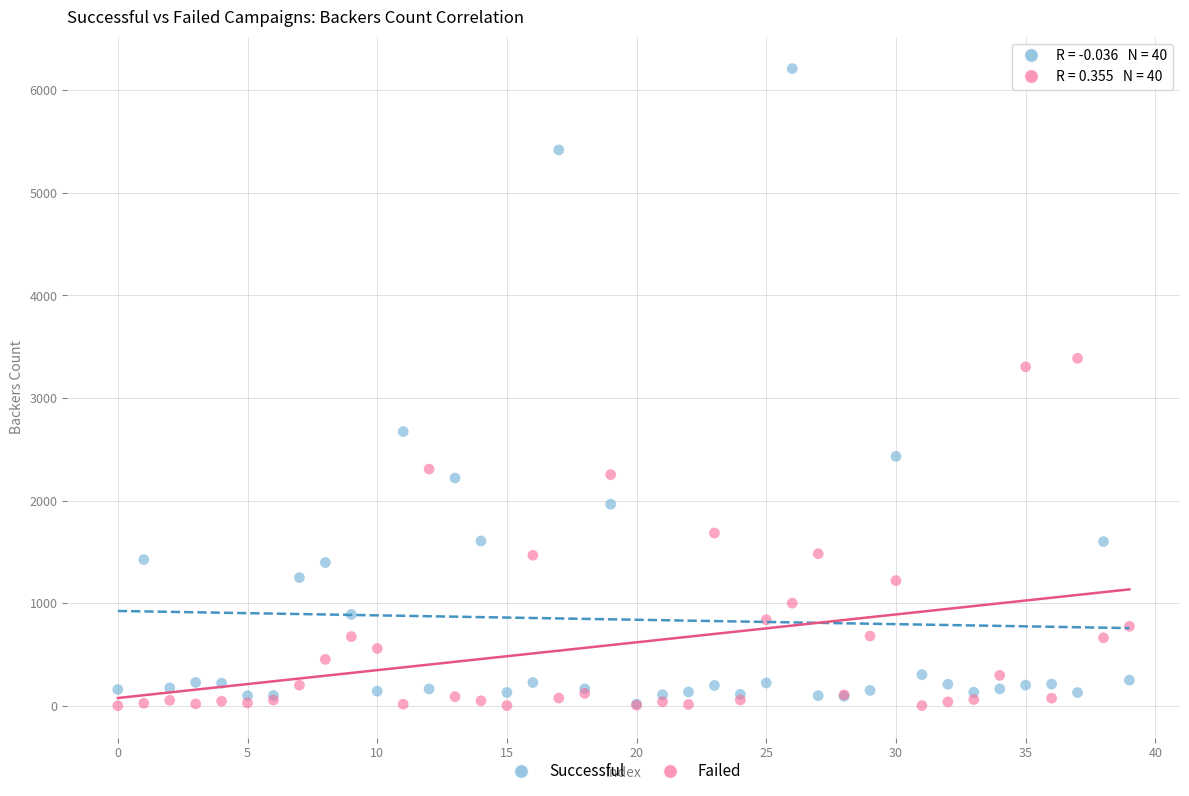

Across all series, what Y value is closest to 3106?

3304